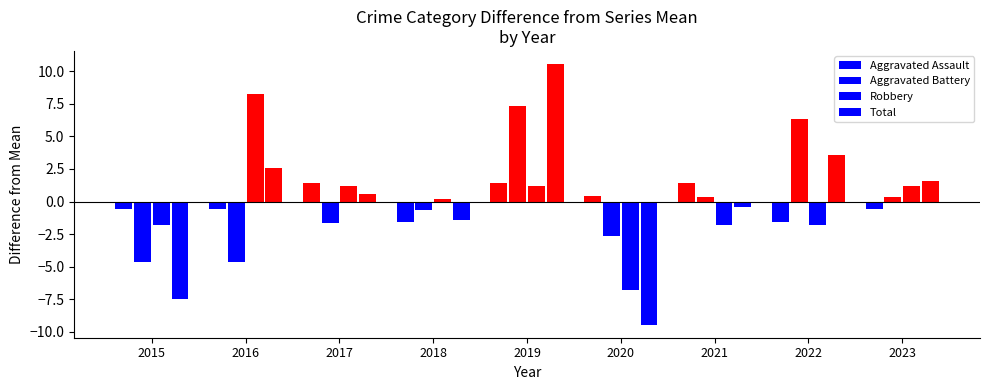

Is the value of Aggravated Battery at 2021 greater than the value of Aggravated Assault at 2023?

Yes